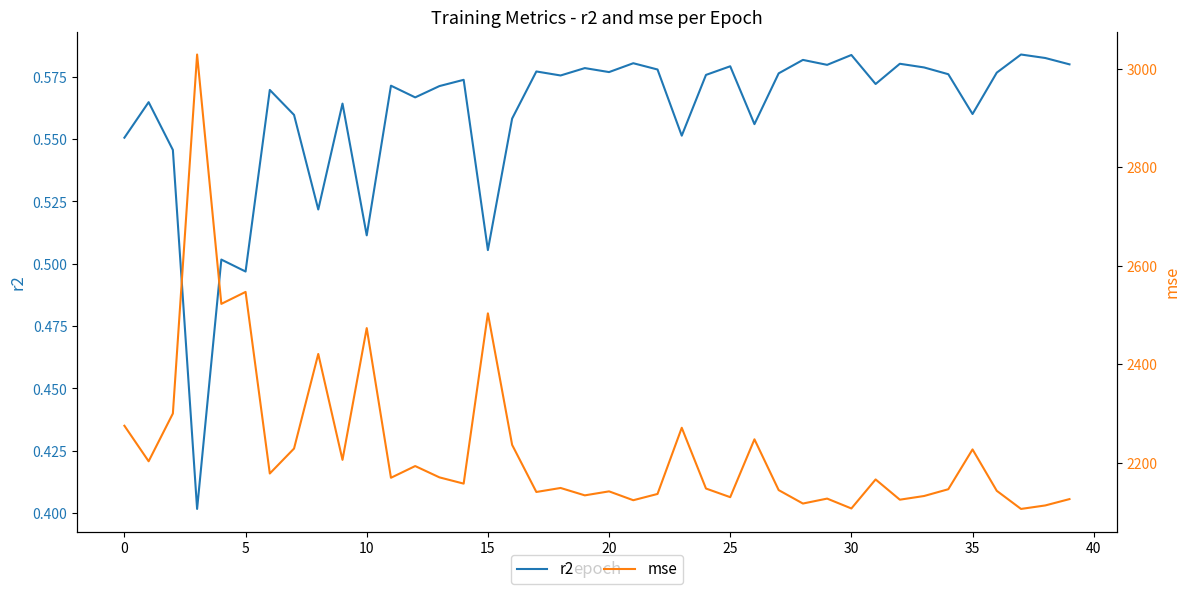

Which series has the widest spread of values?

mse